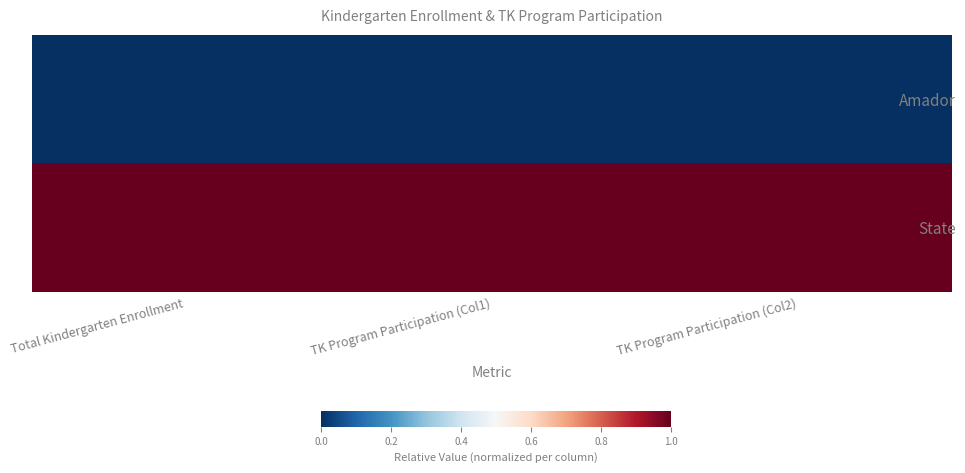

Reading left to right, what are all the values shown in this chart?

Amador: Total Kindergarten Enrollment=0	TK Program Participation (Col1)=0	TK Program Participation (Col2)=0
State: Total Kindergarten Enrollment=1	TK Program Participation (Col1)=1	TK Program Participation (Col2)=1